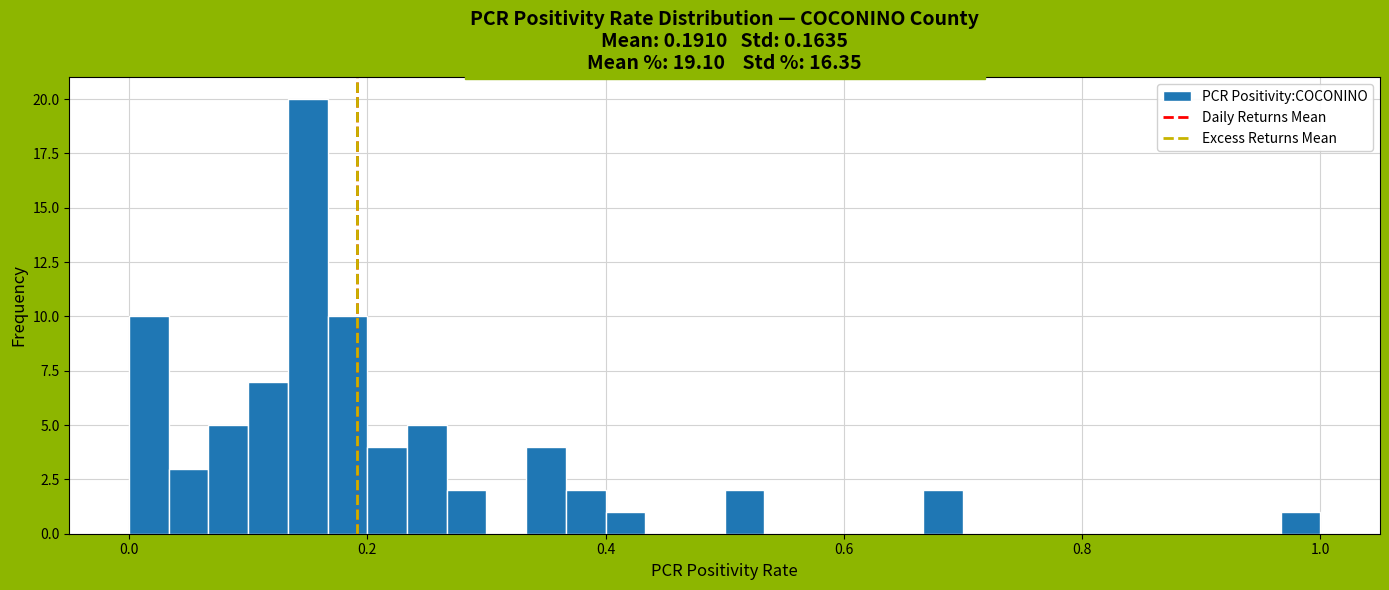

Read against the x-axis, roughly where is the centre of the tallest bar?

0.16